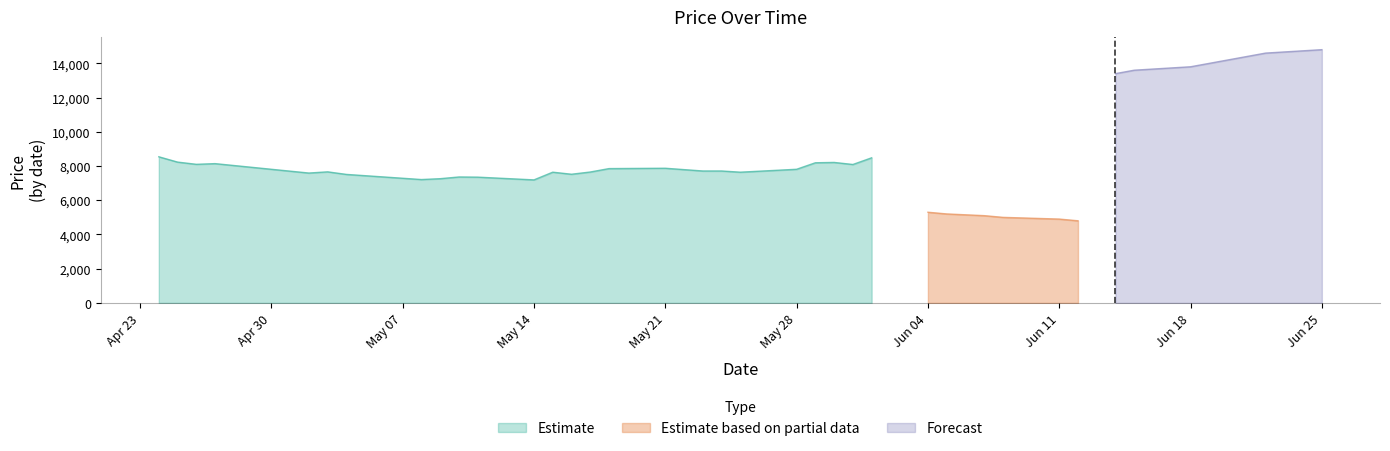

True or false: Forecast has more than 1 interior local peaks.

False